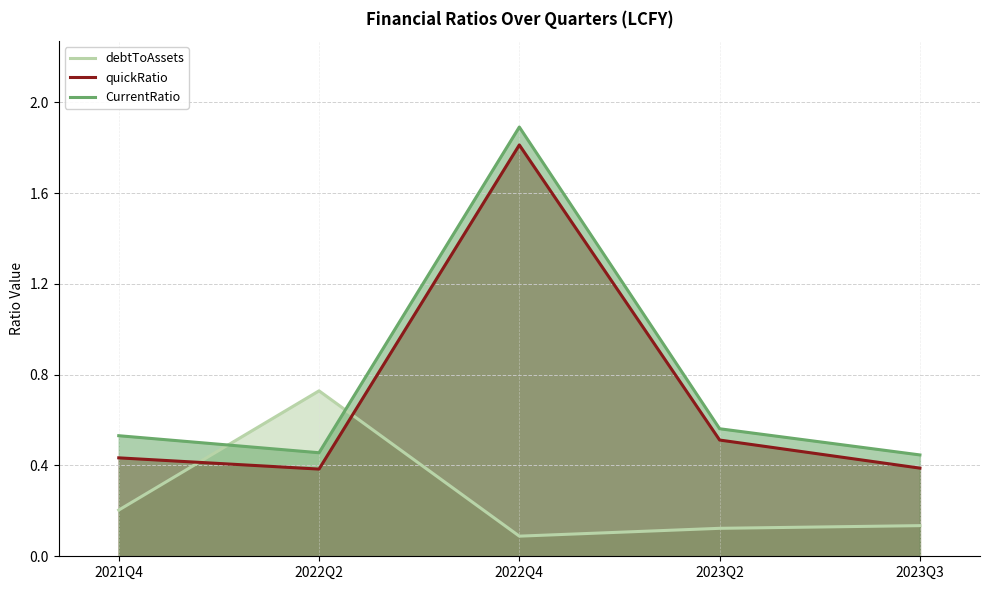

True or false: quickRatio has a value of 0.3 at 2023Q2.

False